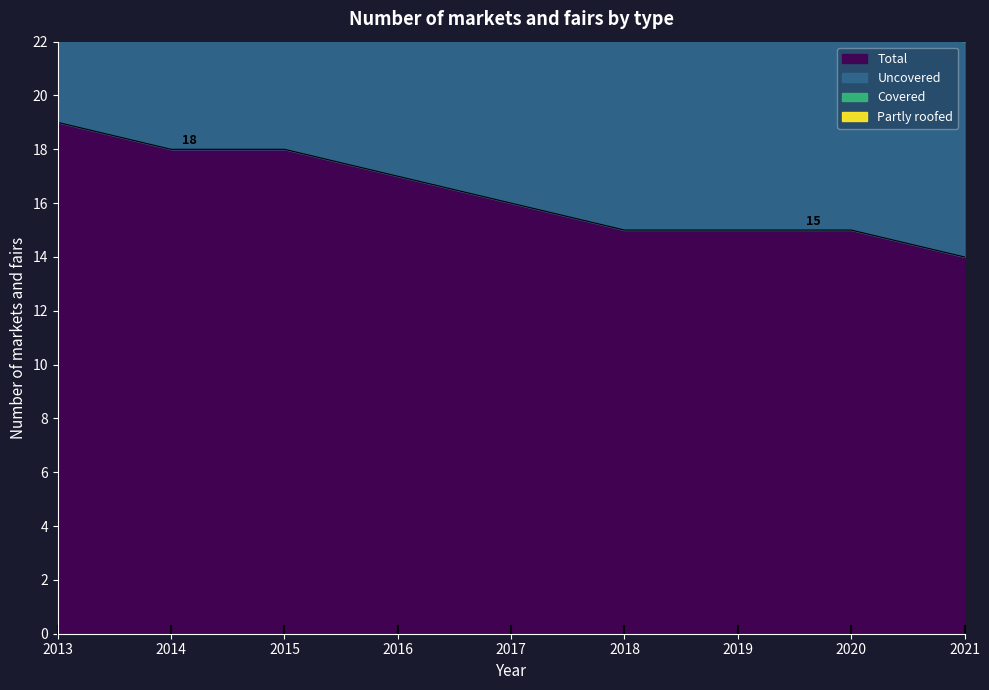

Rank the series by their average value, from highest to lowest.

Uncovered, Total